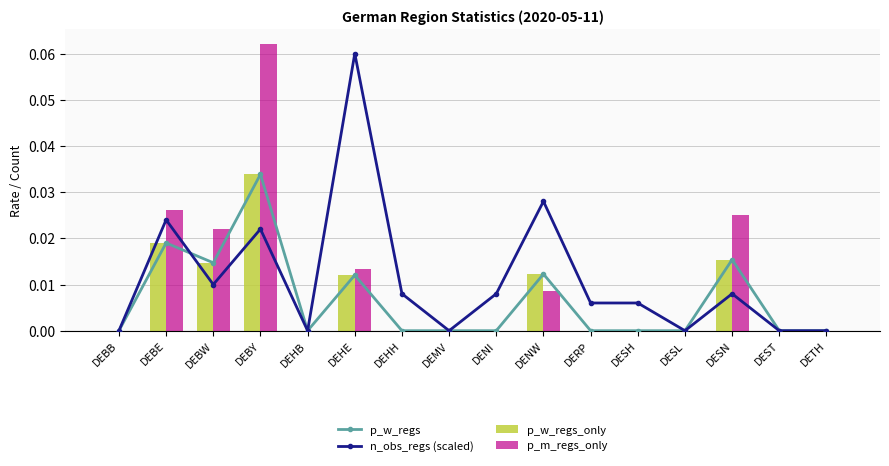

Reading left to right, what are all the values shown in this chart?

p_w_regs: 0.0	0.0	0.0	0.0	0.0	0.0	0.0	0.0	0.0	0.0	0.0	0.0	0.0	0.0	0.0	0.0
n_obs_regs (scaled): 0.0	0.0	0.0	0.0	0.0	0.1	0.0	0.0	0.0	0.0	0.0	0.0	0.0	0.0	0.0	0.0
p_w_regs_only: 0.0	0.0	0.0	0.0	0.0	0.0	0.0	0.0	0.0	0.0	0.0	0.0	0.0	0.0	0.0	0.0
p_m_regs_only: 0.0	0.0	0.0	0.1	0.0	0.0	0.0	0.0	0.0	0.0	0.0	0.0	0.0	0.0	0.0	0.0